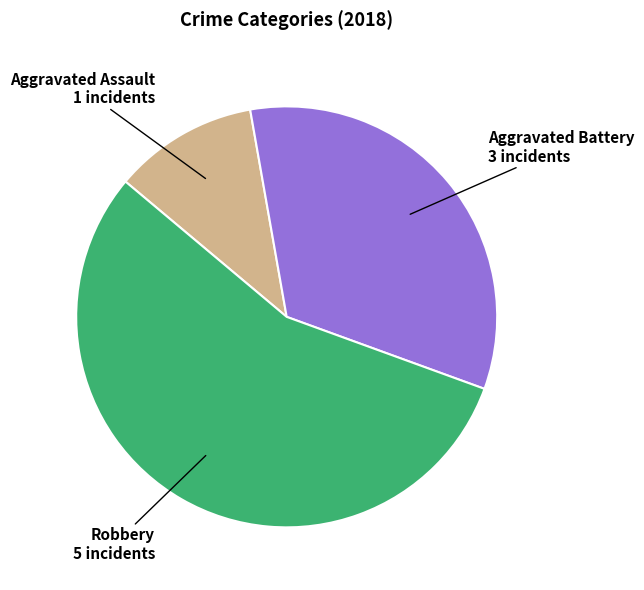

How many segments does this pie chart have?

3